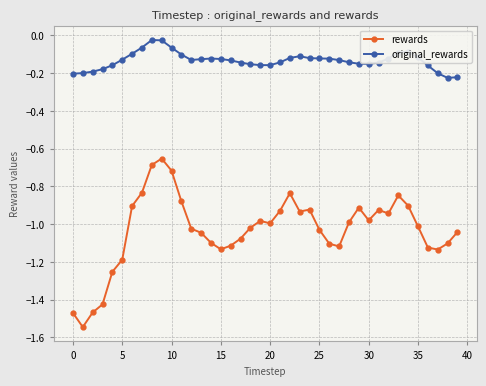

Which series has the largest total across all categories?

original_rewards